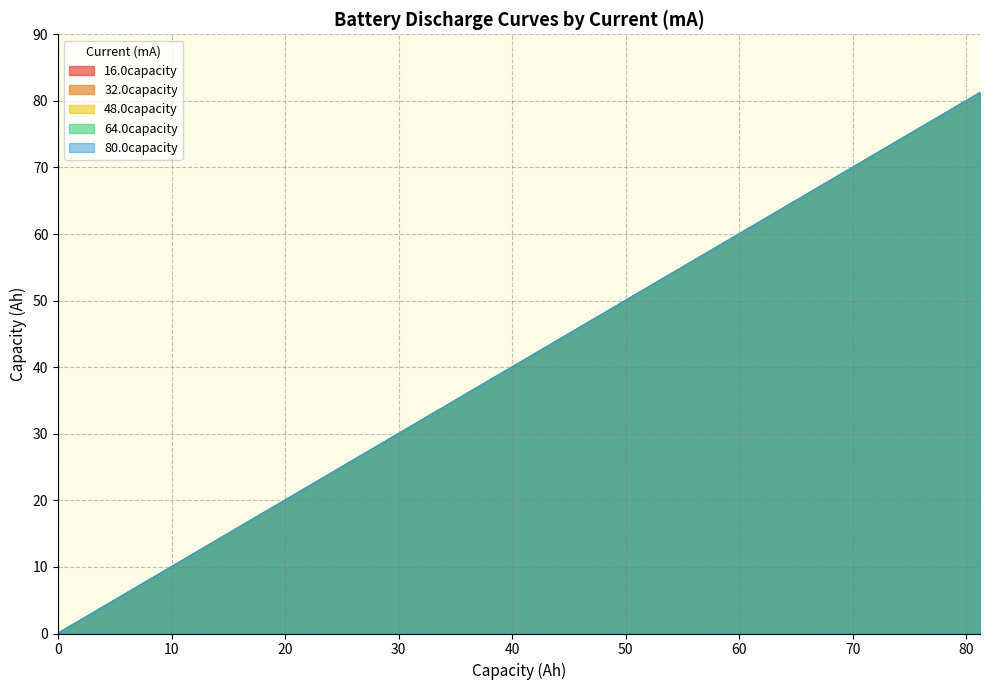

Reading left to right, transcribe all the data shown in this chart.

16.0capacity: 0.0	2.1	4.2	6.2	8.3	10.4	12.5	14.6	16.7	18.7	20.8	22.9	25.0	27.1	29.2	31.2	33.3	35.4	37.5	39.6	41.6	43.7	45.8	47.9	50.0	52.1	54.1	56.2	58.3	60.4	62.5	64.5	66.6	68.7	70.8	72.9	75.0	77.0	79.1	81.2
32.0capacity: 0.0	2.1	4.2	6.2	8.3	10.4	12.5	14.6	16.7	18.7	20.8	22.9	25.0	27.1	29.2	31.2	33.3	35.4	37.5	39.6	41.6	43.7	45.8	47.9	50.0	52.1	54.1	56.2	58.3	60.4	62.5	64.5	66.6	68.7	70.8	72.9	75.0	77.0	79.1	81.2
48.0capacity: 0.0	2.1	4.2	6.2	8.3	10.4	12.5	14.6	16.7	18.7	20.8	22.9	25.0	27.1	29.2	31.2	33.3	35.4	37.5	39.6	41.6	43.7	45.8	47.9	50.0	52.1	54.1	56.2	58.3	60.4	62.5	64.5	66.6	68.7	70.8	72.9	75.0	77.0	79.1	81.2
64.0capacity: 0.0	2.1	4.2	6.2	8.3	10.4	12.5	14.6	16.7	18.7	20.8	22.9	25.0	27.1	29.1	31.2	33.3	35.4	37.5	39.6	41.6	43.7	45.8	47.9	50.0	52.1	54.1	56.2	58.3	60.4	62.5	64.5	66.6	68.7	70.8	72.9	75.0	77.0	79.1	81.2
80.0capacity: 0.0	2.1	4.2	6.2	8.3	10.4	12.5	14.6	16.7	18.7	20.8	22.9	25.0	27.1	29.1	31.2	33.3	35.4	37.5	39.6	41.6	43.7	45.8	47.9	50.0	52.1	54.1	56.2	58.3	60.4	62.5	64.5	66.6	68.7	70.8	72.9	75.0	77.0	79.1	81.2